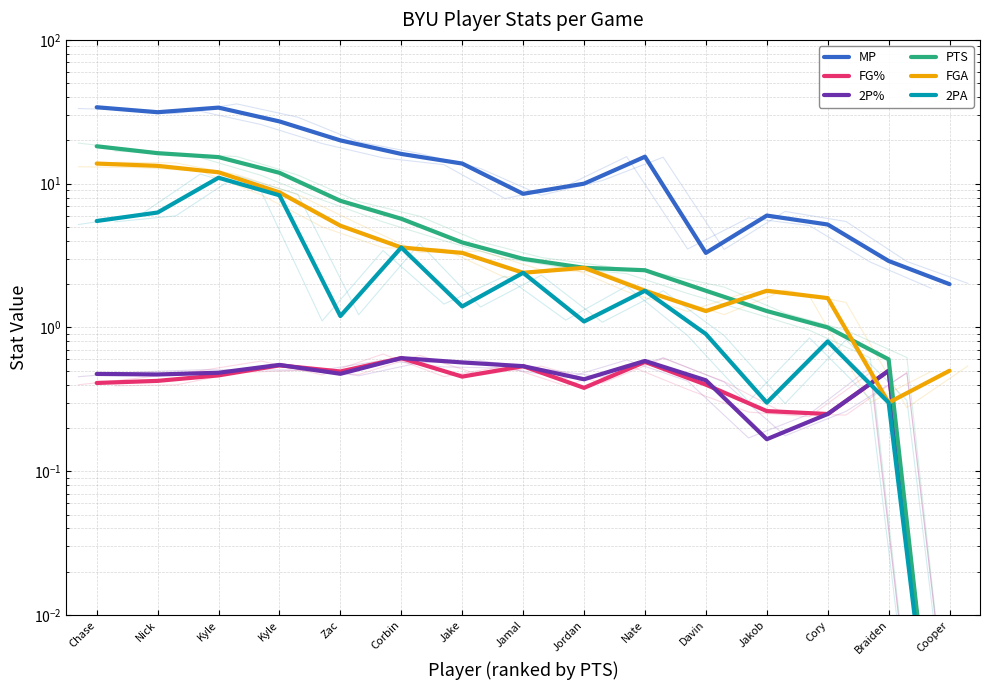

Reading right to left, extract all data points from this chart.

MP: Cooper=2.0	Braiden=2.9	Cory=5.2	Jakob=6.0	Davin=3.3	Nate=15.4	Jordan=10.0	Jamal=8.5	Jake=13.8	Corbin=16.1	Zac=20.0	Kyle=27.1	Kyle=33.8	Nick=31.4	Chase=34.0
FG%: Cooper=0.0	Braiden=0.5	Cory=0.2	Jakob=0.3	Davin=0.4	Nate=0.6	Jordan=0.4	Jamal=0.5	Jake=0.5	Corbin=0.6	Zac=0.5	Kyle=0.5	Kyle=0.5	Nick=0.4	Chase=0.4
2P%: Cooper=0.0	Braiden=0.5	Cory=0.2	Jakob=0.2	Davin=0.4	Nate=0.6	Jordan=0.4	Jamal=0.5	Jake=0.6	Corbin=0.6	Zac=0.5	Kyle=0.5	Kyle=0.5	Nick=0.5	Chase=0.5
PTS: Cooper=0.0	Braiden=0.6	Cory=1.0	Jakob=1.3	Davin=1.8	Nate=2.5	Jordan=2.6	Jamal=3.0	Jake=3.9	Corbin=5.7	Zac=7.6	Kyle=11.9	Kyle=15.3	Nick=16.3	Chase=18.2
FGA: Cooper=0.5	Braiden=0.3	Cory=1.6	Jakob=1.8	Davin=1.3	Nate=1.8	Jordan=2.6	Jamal=2.4	Jake=3.3	Corbin=3.6	Zac=5.1	Kyle=8.7	Kyle=12.0	Nick=13.3	Chase=13.8
2PA: Cooper=0.0	Braiden=0.3	Cory=0.8	Jakob=0.3	Davin=0.9	Nate=1.8	Jordan=1.1	Jamal=2.4	Jake=1.4	Corbin=3.6	Zac=1.2	Kyle=8.3	Kyle=11.0	Nick=6.3	Chase=5.5